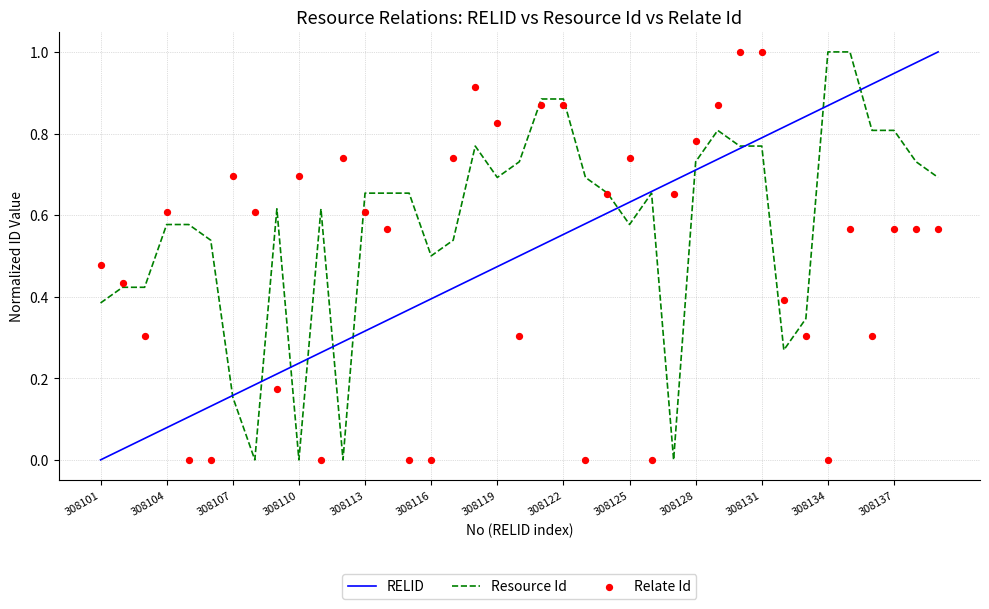

Which series reaches the maximum Y coordinate?

RELID